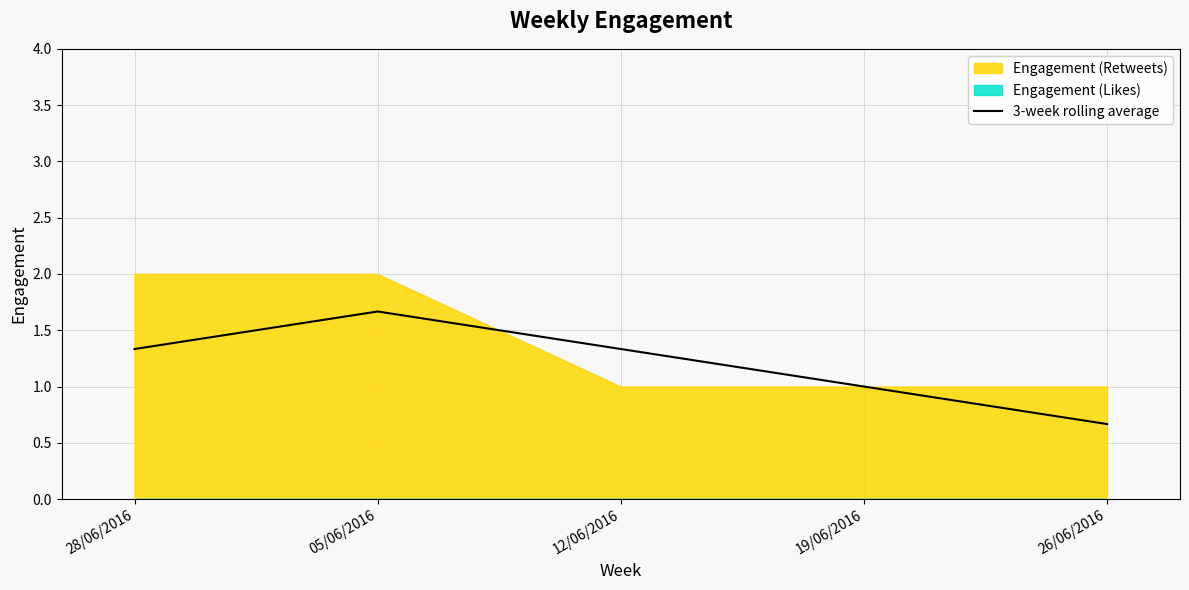

How many data points are above 1?

3